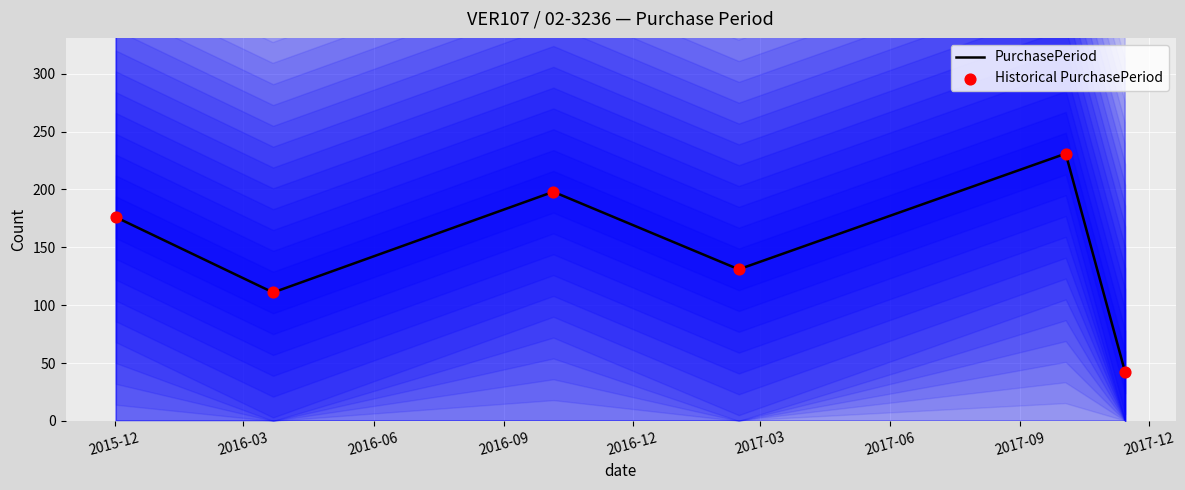

Which series reaches the minimum Y coordinate?

PurchasePeriod